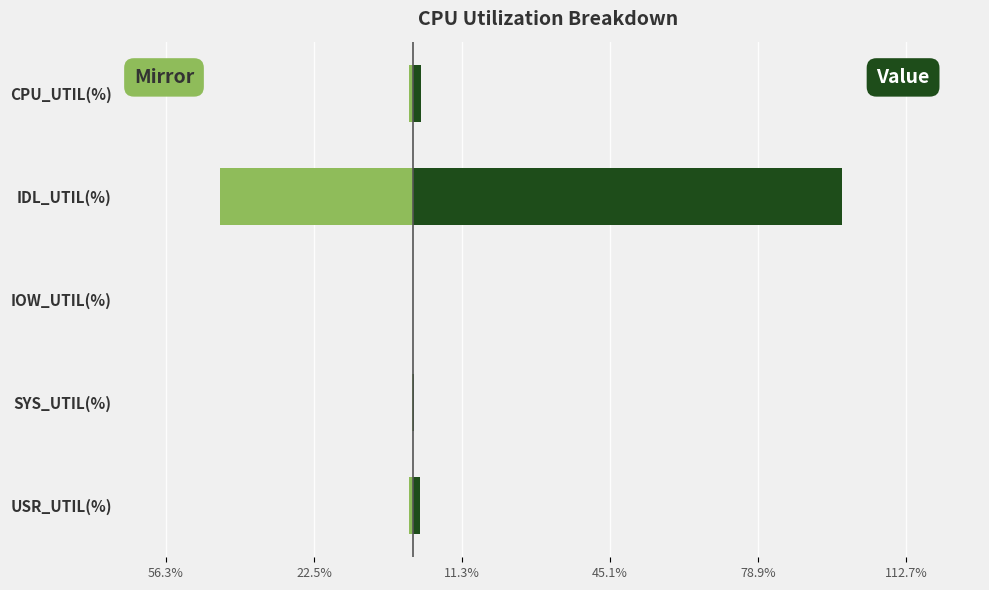

Is the value of Value at USR_UTIL(%) greater than the value of Mirror at SYS_UTIL(%)?

Yes